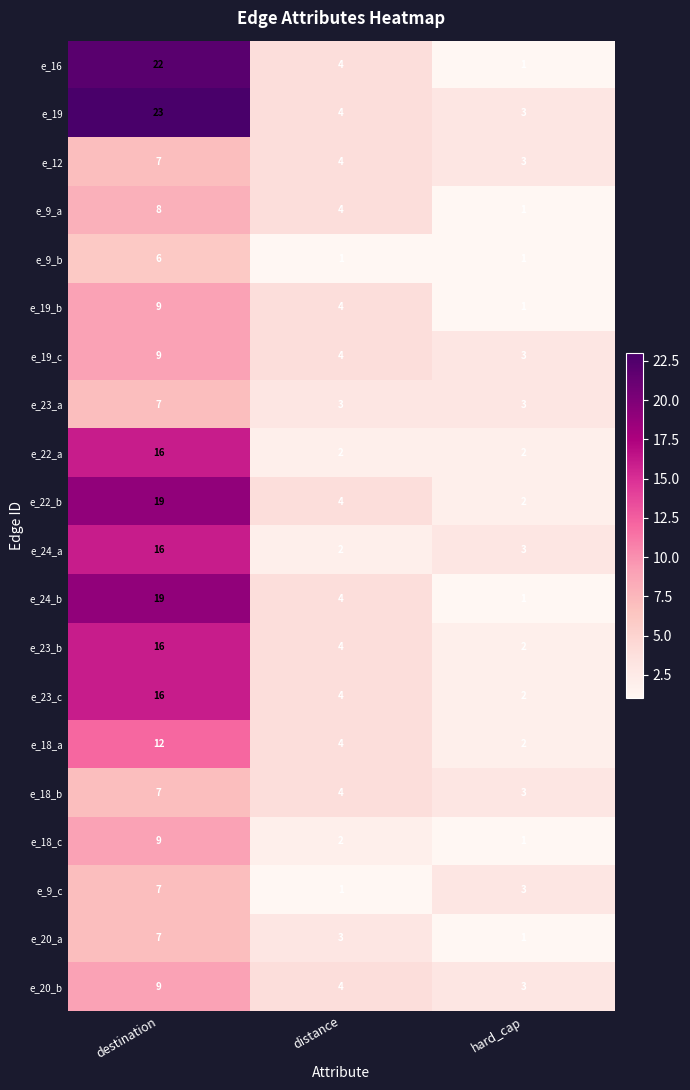

What is the spread (max minus min) of values at distance?

3